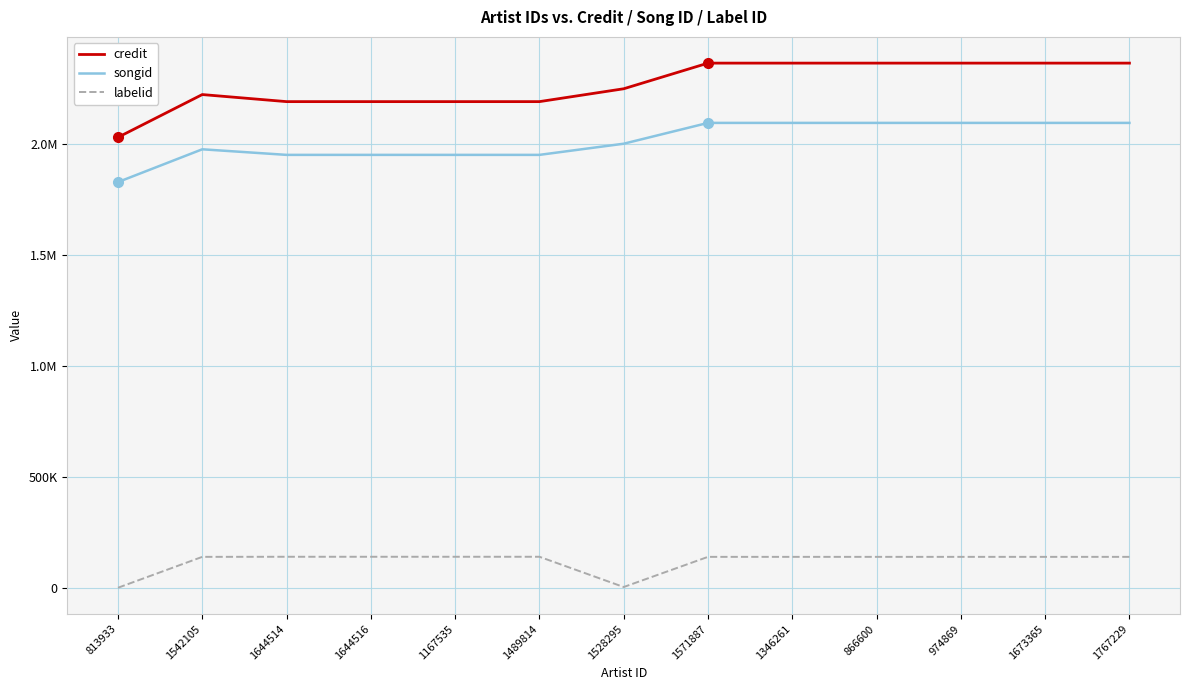

At which label does songid reach its peak?

1571887